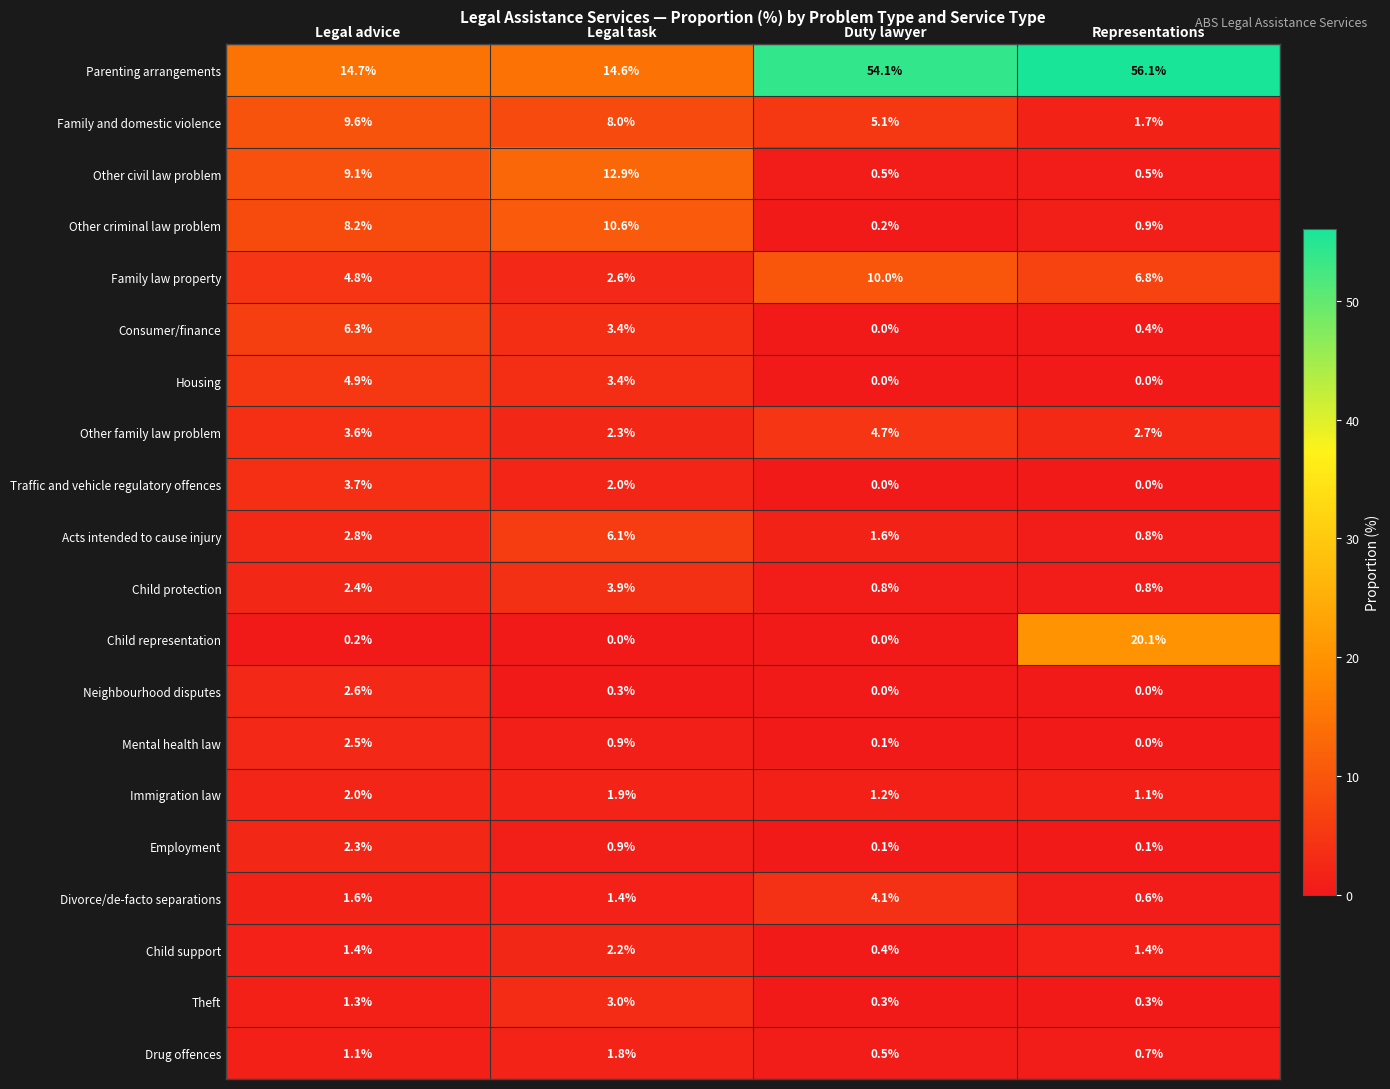

What is the approximate value of Other family law problem at Legal advice?

3.6